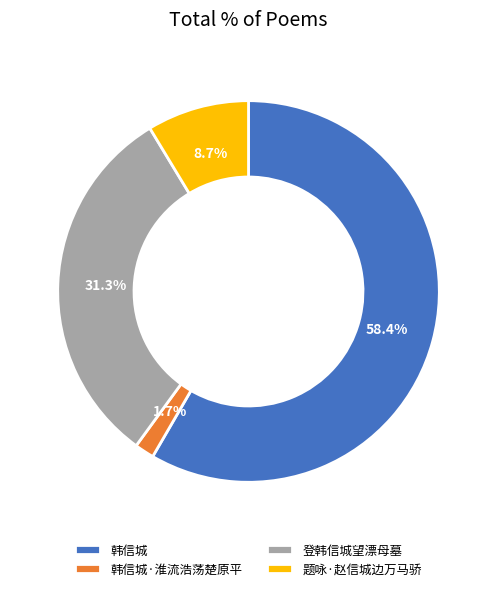

To the nearest percent, what is the average slice percentage?

25%